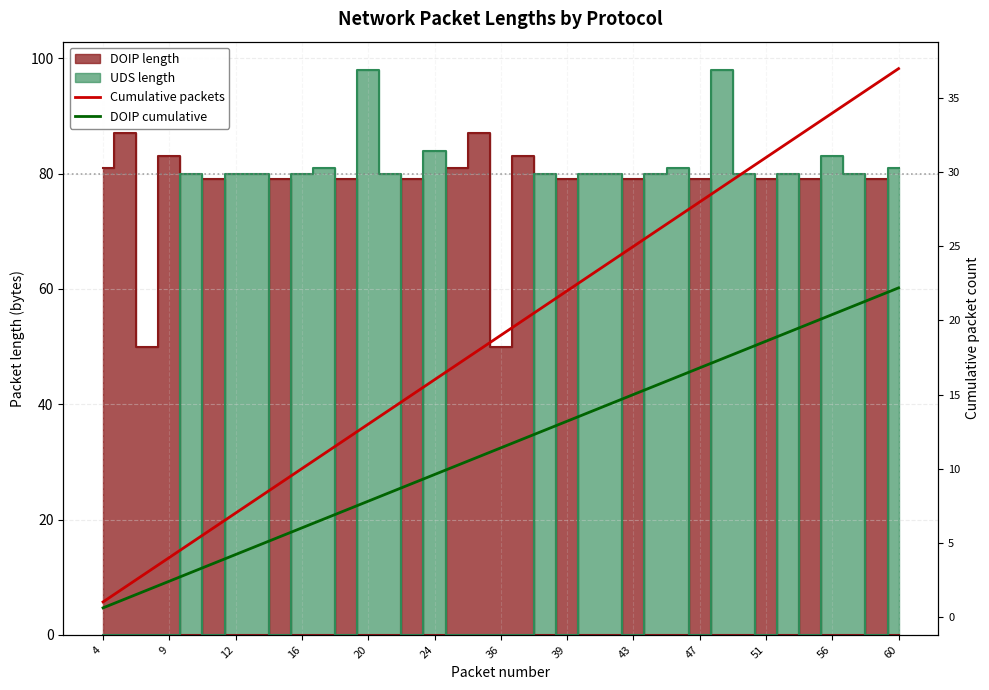

List the series in order of their overall mean, lowest first.

DOIP cumulative, Cumulative packets